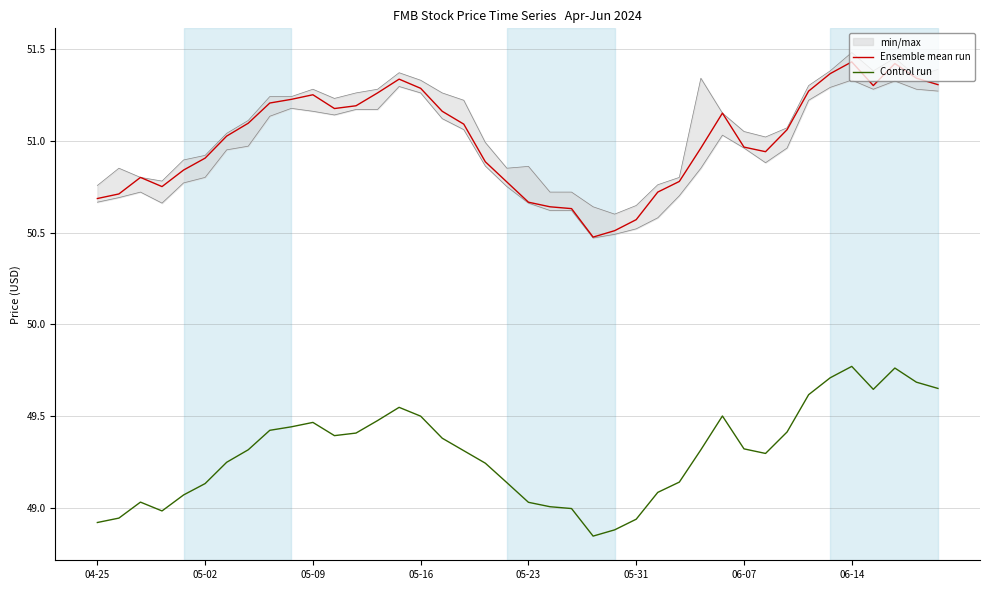

True or false: Control run and Ensemble mean run cross at least once.

False